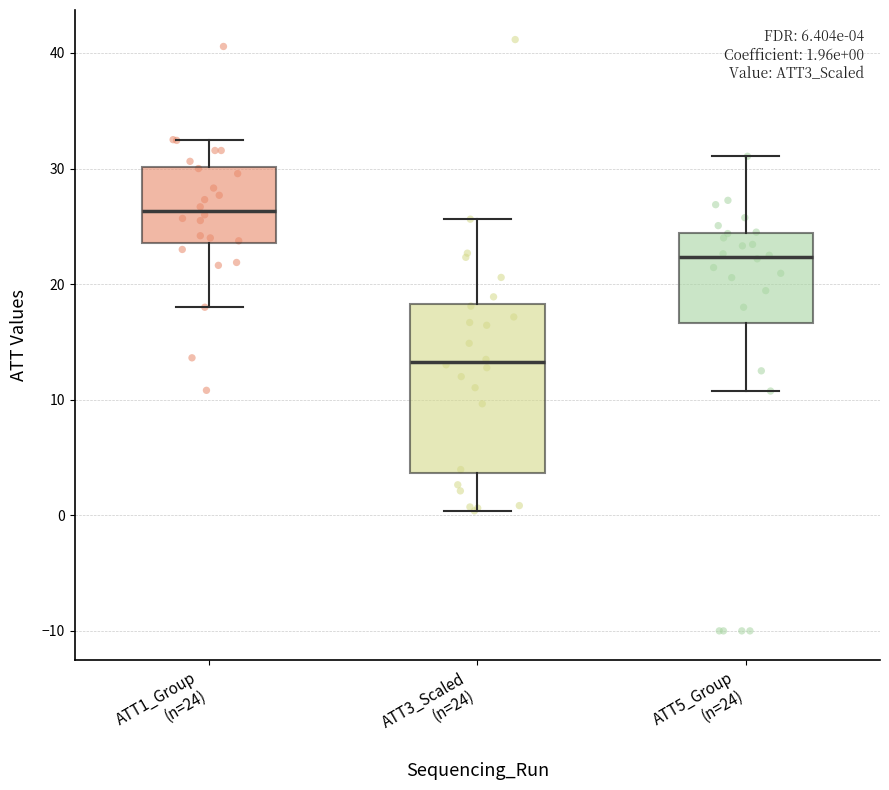

Which box is the tallest, from its lower edge to its upper edge?

ATT3_Scaled (n=24)